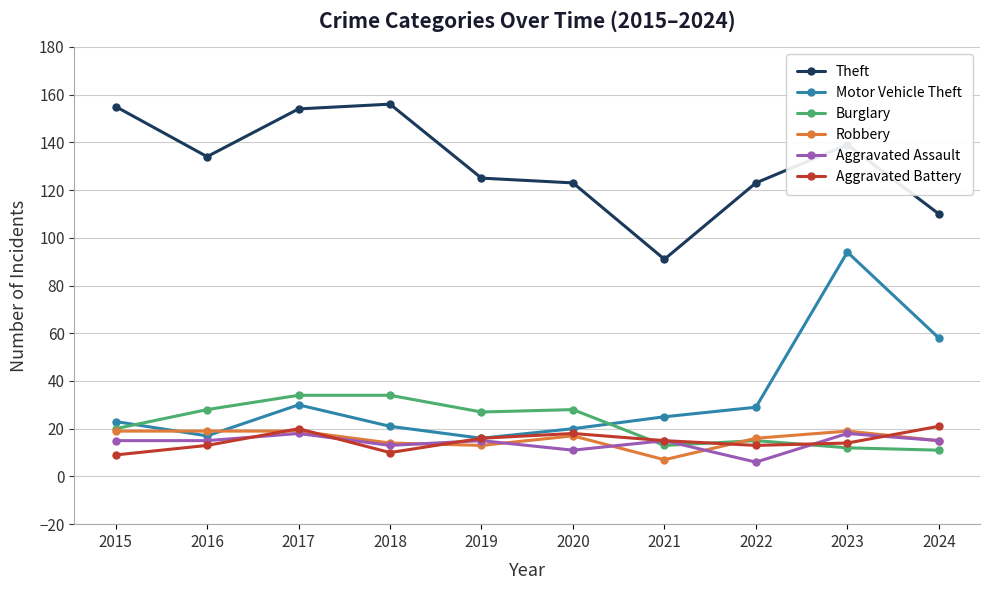

What is the approximate value of Aggravated Battery at 2024?

21